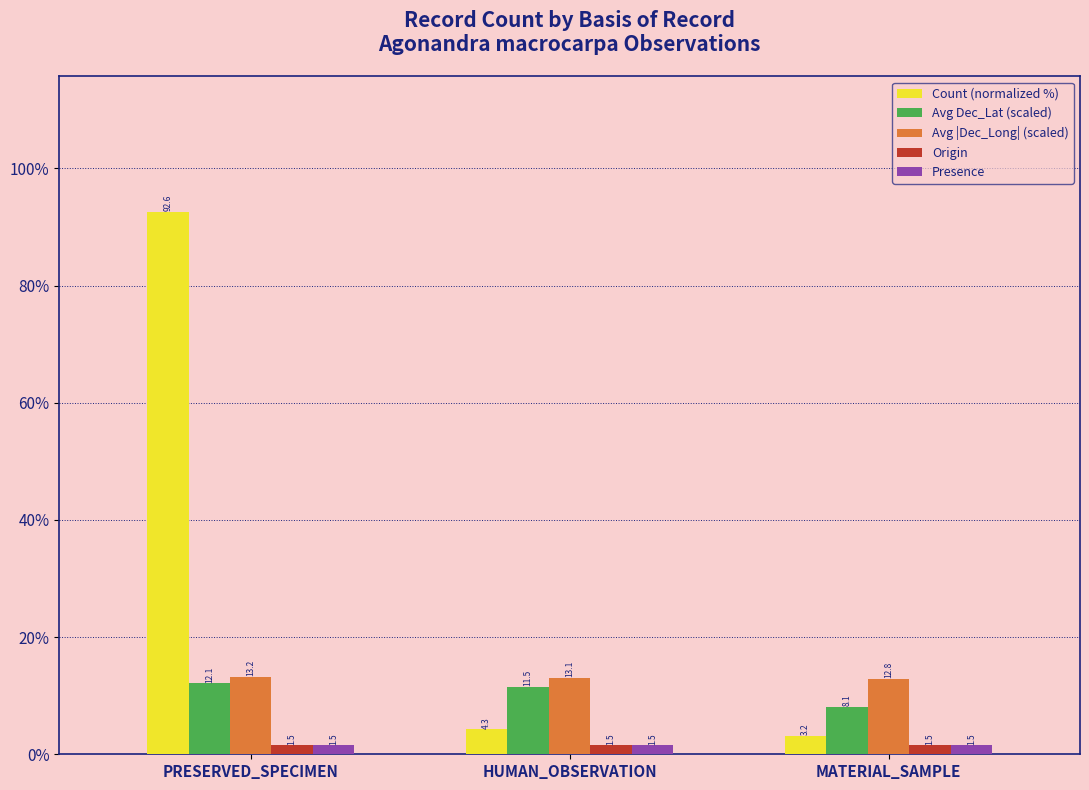

What is the minimum value shown in the chart?

1.5